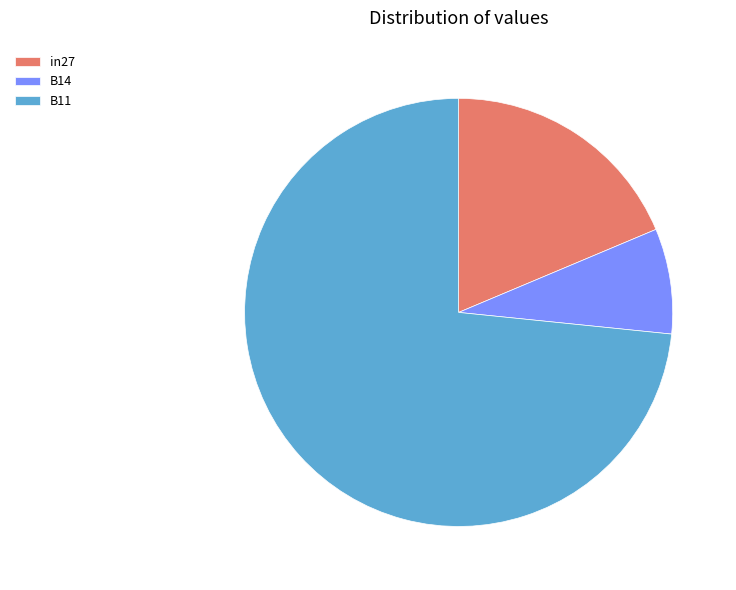

Which category has the smallest portion of the pie?

B14